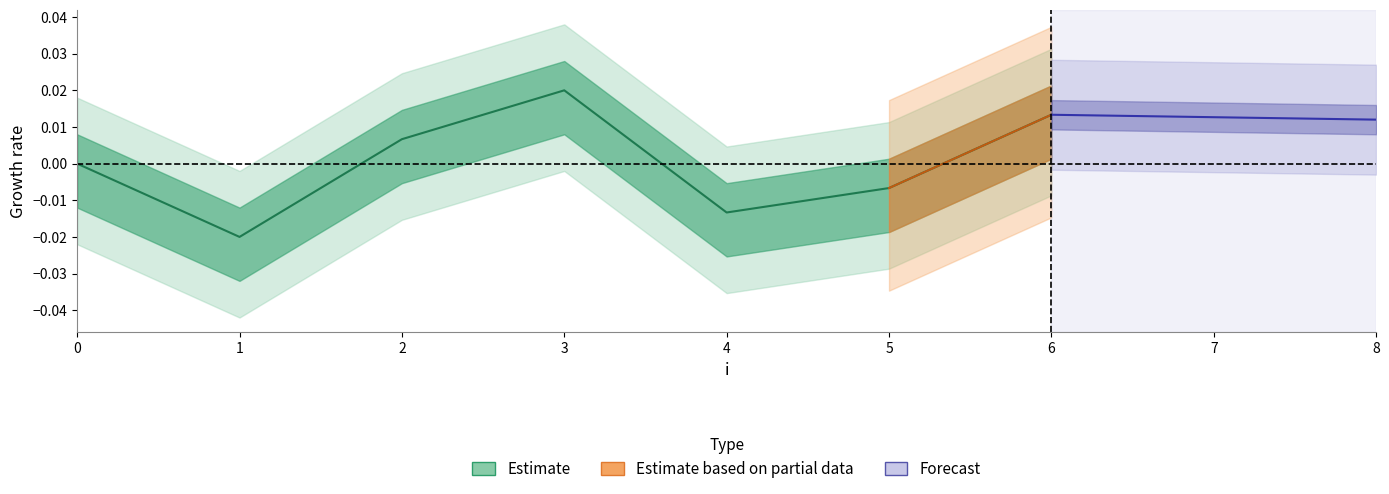

Is it true that the value at 1 is -0.0?

False